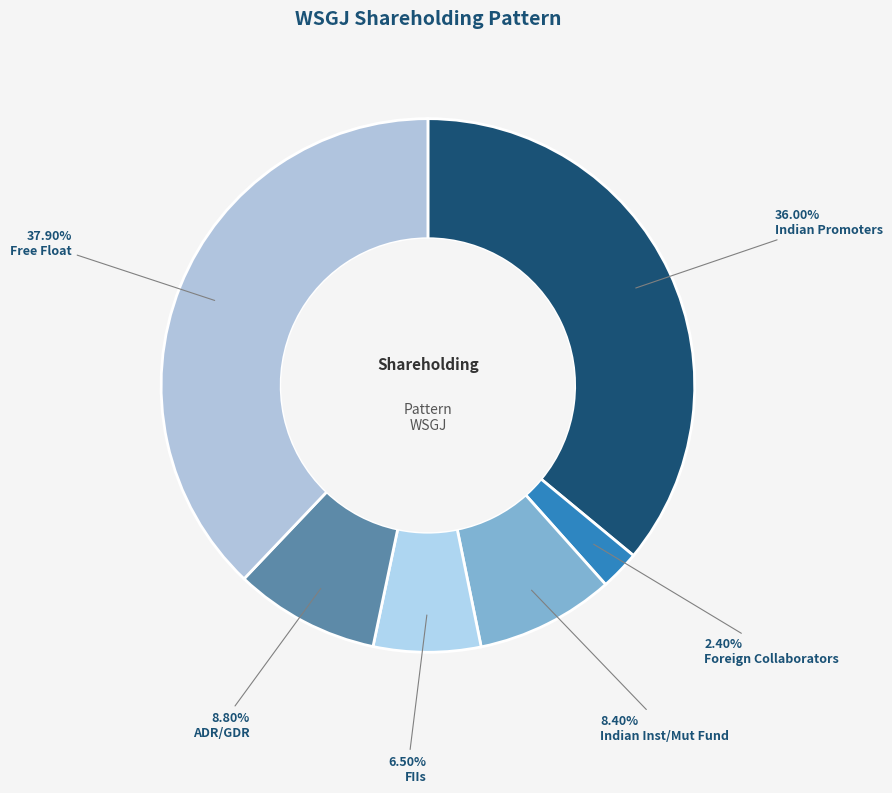

How many segments does this pie chart have?

6